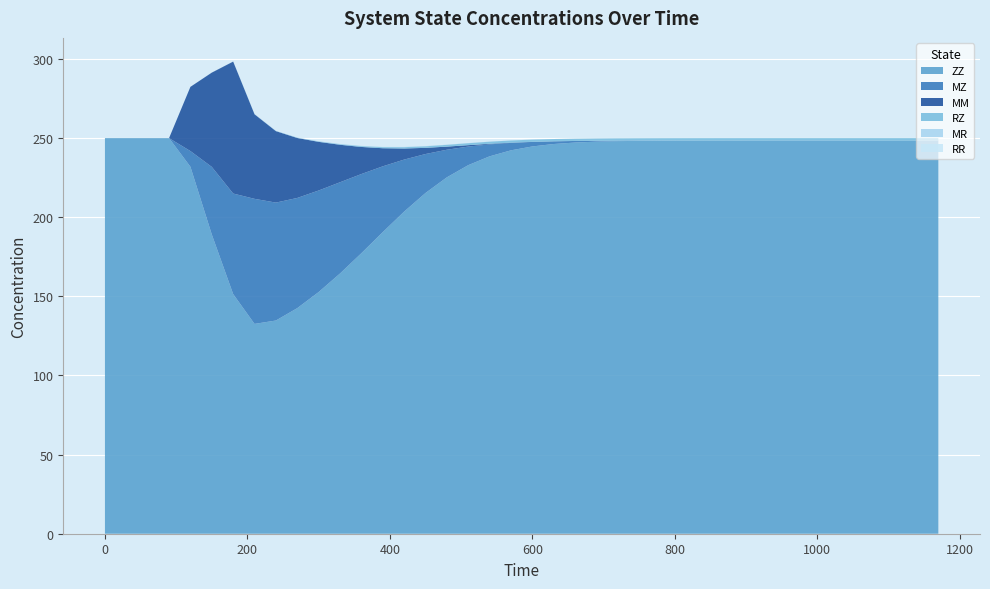

Reading left to right, list all the values displayed in this chart.

ZZ: 250.0	250.0	250.0	250.0	231.9	189.1	151.4	132.6	134.7	142.5	152.7	164.4	177.3	190.6	203.5	215.3	225.2	232.9	238.5	242.3	244.7	246.3	247.2	247.7	248.1	248.3	248.4	248.4	248.5	248.5	248.5	248.5	248.5	248.5	248.5	248.5	248.5	248.5	248.5	248.5
MZ: 0.0	0.0	0.0	0.0	9.9	42.7	63.5	79.0	74.5	69.6	64.2	57.7	50.0	41.6	32.9	24.6	17.5	11.7	7.6	4.7	2.8	1.7	1.0	0.6	0.3	0.2	0.1	0.1	0.0	0.0	0.0	0.0	0.0	0.0	0.0	0.0	0.0	0.0	0.0	0.0
MM: 0.0	0.0	0.0	0.0	40.6	59.6	83.4	53.4	45.2	37.9	30.7	23.7	17.1	11.4	7.0	3.9	2.0	0.9	0.4	0.2	0.1	0.0	0.0	0.0	0.0	0.0	0.0	0.0	0.0	0.0	0.0	0.0	0.0	0.0	0.0	0.0	0.0	0.0	0.0	0.0
RZ: 0.0	0.0	0.0	0.0	0.0	0.0	0.0	0.1	0.1	0.2	0.3	0.4	0.5	0.7	0.8	1.0	1.1	1.2	1.3	1.4	1.4	1.4	1.4	1.5	1.5	1.5	1.5	1.5	1.5	1.5	1.5	1.5	1.5	1.5	1.5	1.5	1.5	1.5	1.5	1.5
MR: 0.0	0.0	0.0	0.0	0.0	0.0	0.0	0.0	0.1	0.1	0.1	0.1	0.2	0.2	0.2	0.1	0.1	0.1	0.1	0.0	0.0	0.0	0.0	0.0	0.0	0.0	0.0	0.0	0.0	0.0	0.0	0.0	0.0	0.0	0.0	0.0	0.0	0.0	0.0	0.0
RR: 0.0	0.0	0.0	0.0	0.0	0.0	0.0	0.0	0.0	0.0	0.0	0.0	0.0	0.0	0.0	0.0	0.0	0.0	0.0	0.0	0.0	0.0	0.0	0.0	0.0	0.0	0.0	0.0	0.0	0.0	0.0	0.0	0.0	0.0	0.0	0.0	0.0	0.0	0.0	0.0